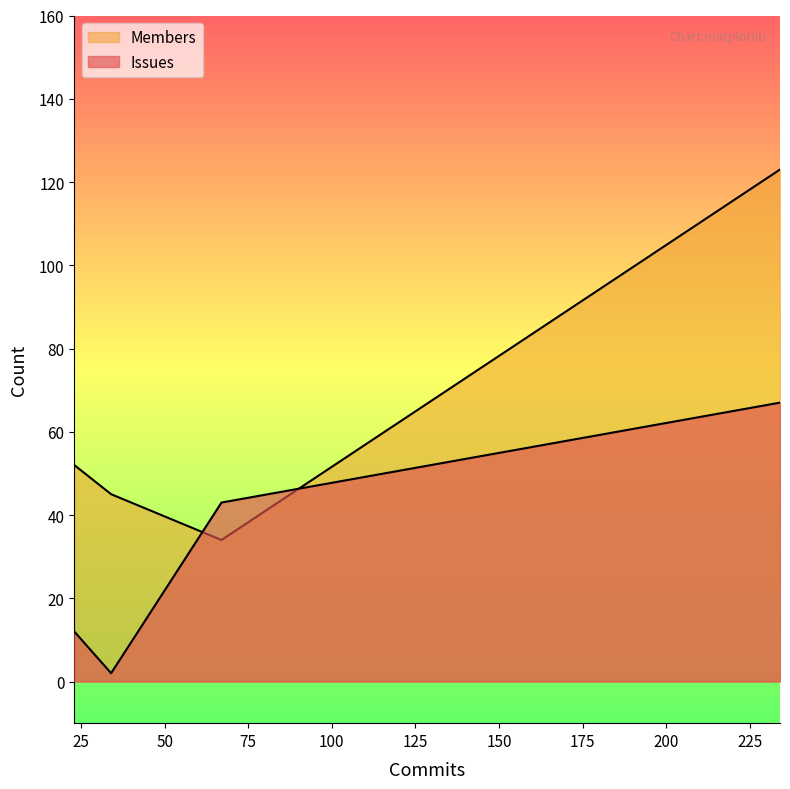

How many series are shown in this chart?

2